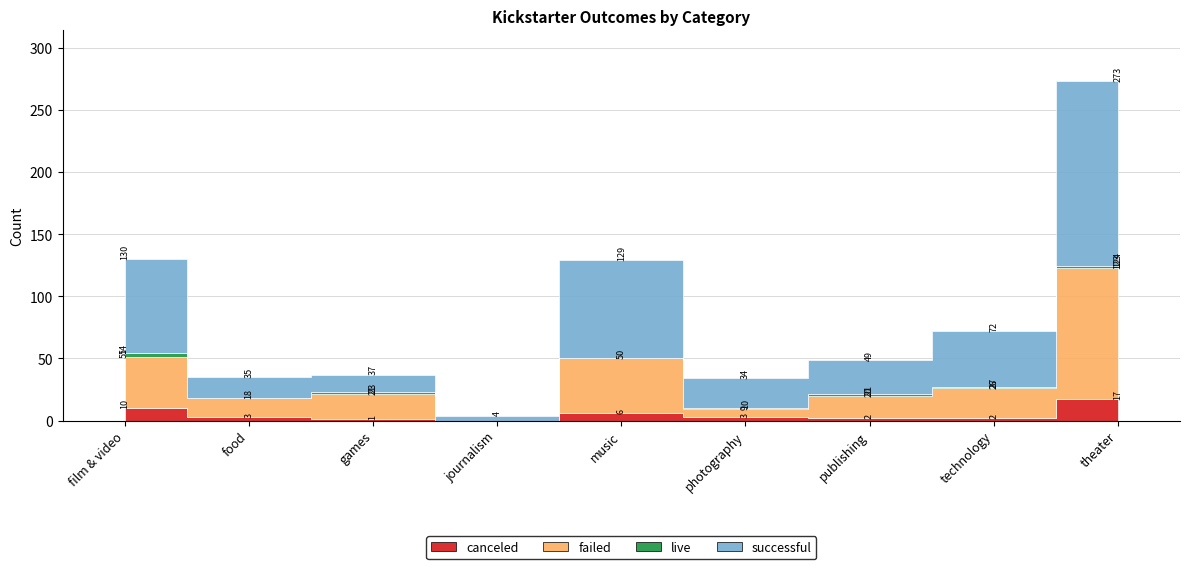

What position from the right is theater?

1